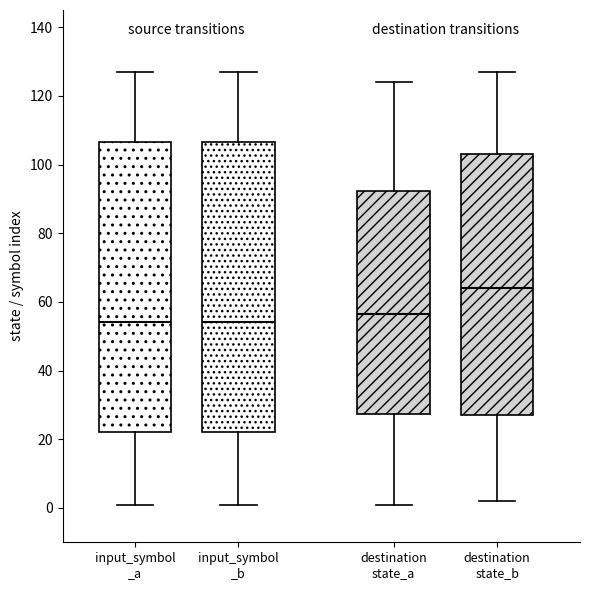

Reading left to right, transcribe this box plot: for each box, give where its median line is, the range the box spans, and where its two whiskers end, as read against the y-axis. The values are not printed on the chart, so give them approximately, as read against the axis.

input_symbol _a: median 54, box 22 to 106, whiskers 2 to 128
input_symbol _b: median 54, box 22 to 106, whiskers 2 to 128
destination state_a: median 56, box 28 to 92, whiskers 2 to 124
destination state_b: median 64, box 28 to 104, whiskers 2 to 128